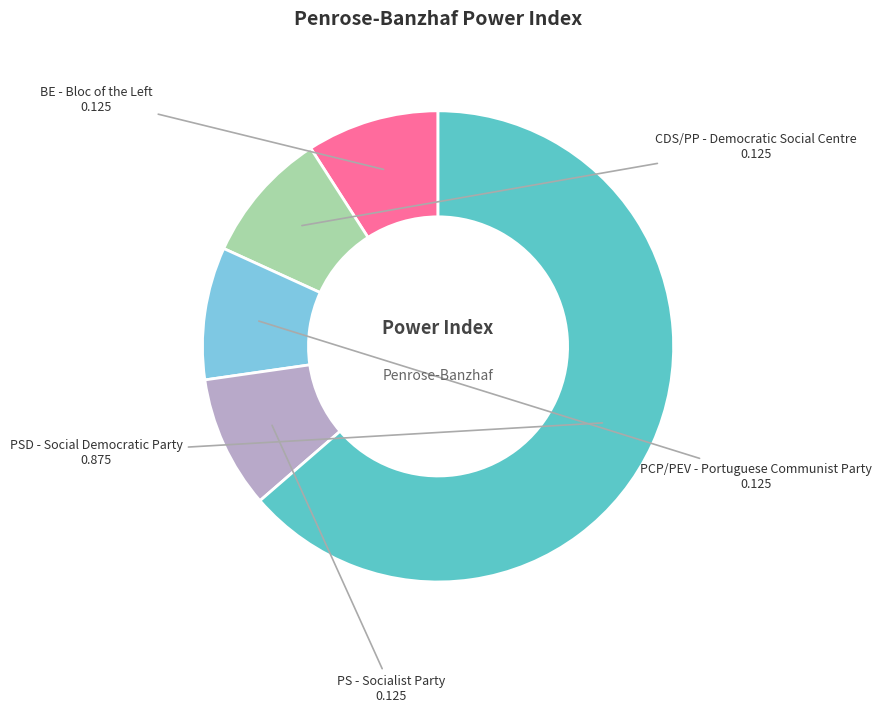

Is there a majority slice in this chart?

Yes